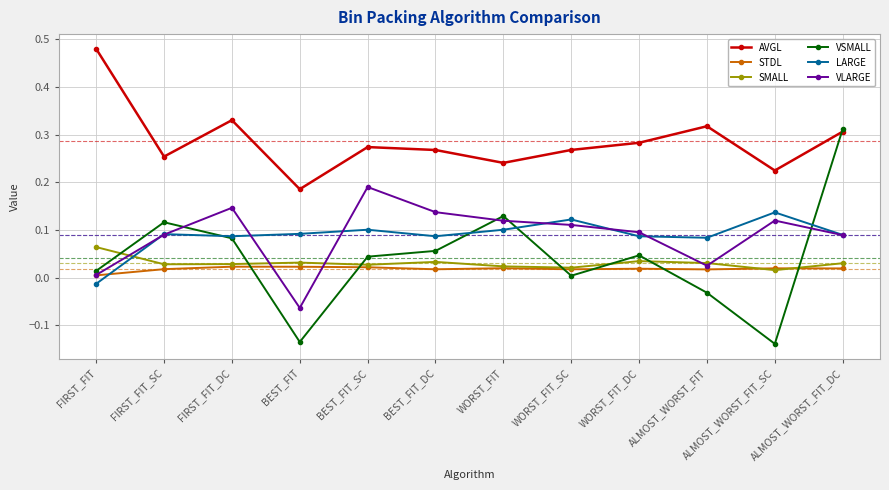

What is the label of the 6th point from the left?

BEST_FIT_DC